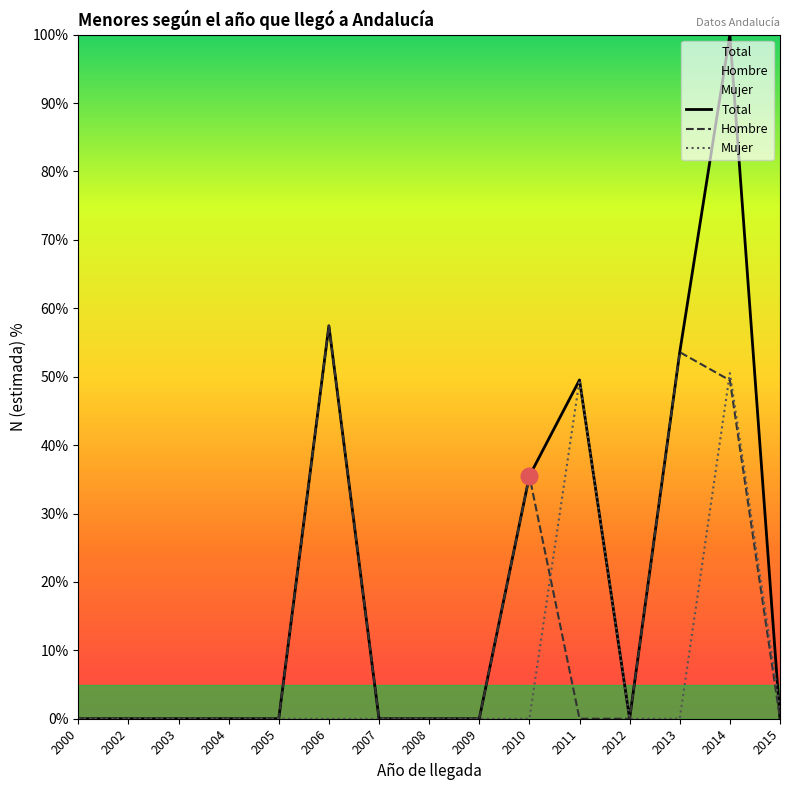

Reading left to right, what are all the values shown in this chart?

Total: 2000=0.0	2002=0.0	2003=0.0	2004=0.0	2005=0.0	2006=57.4	2007=0.0	2008=0.0	2009=0.0	2010=35.5	2011=49.5	2012=0.0	2013=53.6	2014=100.0	2015=0.0
Hombre: 2000=0.0	2002=0.0	2003=0.0	2004=0.0	2005=0.0	2006=57.4	2007=0.0	2008=0.0	2009=0.0	2010=35.5	2011=0.0	2012=0.0	2013=53.6	2014=49.5	2015=0.0
Mujer: 2000=0.0	2002=0.0	2003=0.0	2004=0.0	2005=0.0	2006=0.0	2007=0.0	2008=0.0	2009=0.0	2010=0.0	2011=49.5	2012=0.0	2013=0.0	2014=50.5	2015=1.3